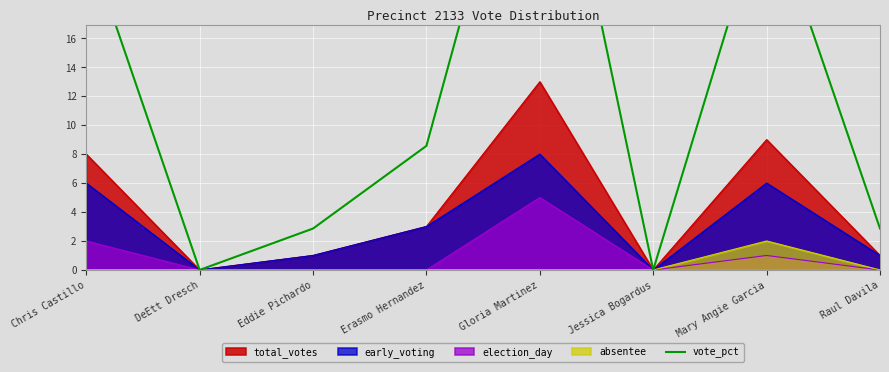

How many points are lower than both their immediate neighbors (excluding endpoints)?

2